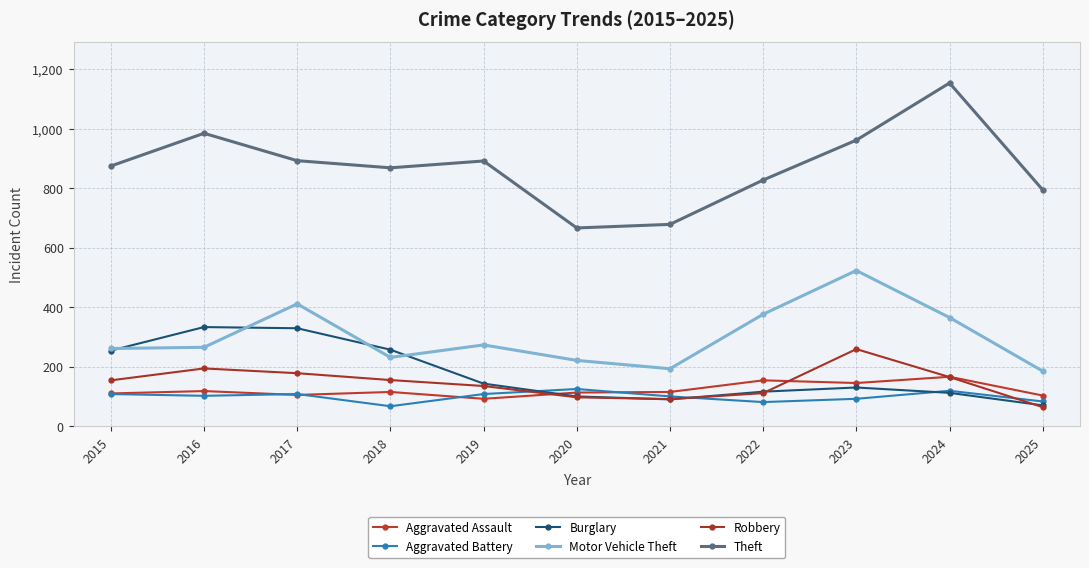

What are all the series names shown in the legend?

Aggravated Assault, Aggravated Battery, Burglary, Motor Vehicle Theft, Robbery, Theft